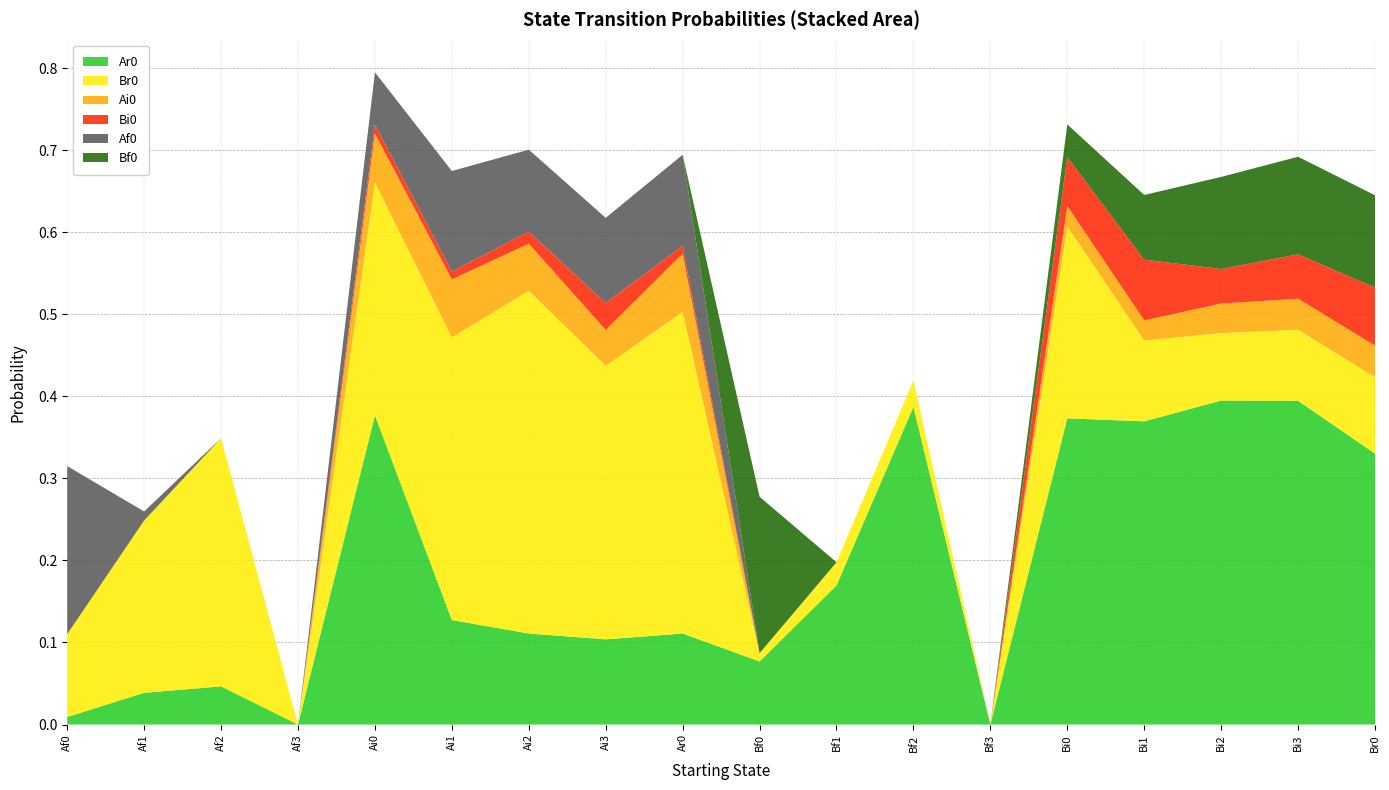

Reading left to right, transcribe all the data shown in this chart.

Ar0: Af0=0.0	Af1=0.0	Af2=0.0	Af3=0.0	Ai0=0.4	Ai1=0.1	Ai2=0.1	Ai3=0.1	Ar0=0.1	Bf0=0.1	Bf1=0.2	Bf2=0.4	Bf3=0.0	Bi0=0.4	Bi1=0.4	Bi2=0.4	Bi3=0.4	Br0=0.3
Br0: Af0=0.1	Af1=0.2	Af2=0.3	Af3=0.0	Ai0=0.3	Ai1=0.3	Ai2=0.4	Ai3=0.3	Ar0=0.4	Bf0=0.0	Bf1=0.0	Bf2=0.0	Bf3=0.0	Bi0=0.2	Bi1=0.1	Bi2=0.1	Bi3=0.1	Br0=0.1
Ai0: Af0=0.0	Af1=0.0	Af2=0.0	Af3=0.0	Ai0=0.1	Ai1=0.1	Ai2=0.1	Ai3=0.0	Ar0=0.1	Bf0=0.0	Bf1=0.0	Bf2=0.0	Bf3=0.0	Bi0=0.0	Bi1=0.0	Bi2=0.0	Bi3=0.0	Br0=0.0
Bi0: Af0=0.0	Af1=0.0	Af2=0.0	Af3=0.0	Ai0=0.0	Ai1=0.0	Ai2=0.0	Ai3=0.0	Ar0=0.0	Bf0=0.0	Bf1=0.0	Bf2=0.0	Bf3=0.0	Bi0=0.1	Bi1=0.1	Bi2=0.0	Bi3=0.1	Br0=0.1
Af0: Af0=0.2	Af1=0.0	Af2=0.0	Af3=0.0	Ai0=0.1	Ai1=0.1	Ai2=0.1	Ai3=0.1	Ar0=0.1	Bf0=0.0	Bf1=0.0	Bf2=0.0	Bf3=0.0	Bi0=0.0	Bi1=0.0	Bi2=0.0	Bi3=0.0	Br0=0.0
Bf0: Af0=0.0	Af1=0.0	Af2=0.0	Af3=0.0	Ai0=0.0	Ai1=0.0	Ai2=0.0	Ai3=0.0	Ar0=0.0	Bf0=0.2	Bf1=0.0	Bf2=0.0	Bf3=0.0	Bi0=0.0	Bi1=0.1	Bi2=0.1	Bi3=0.1	Br0=0.1